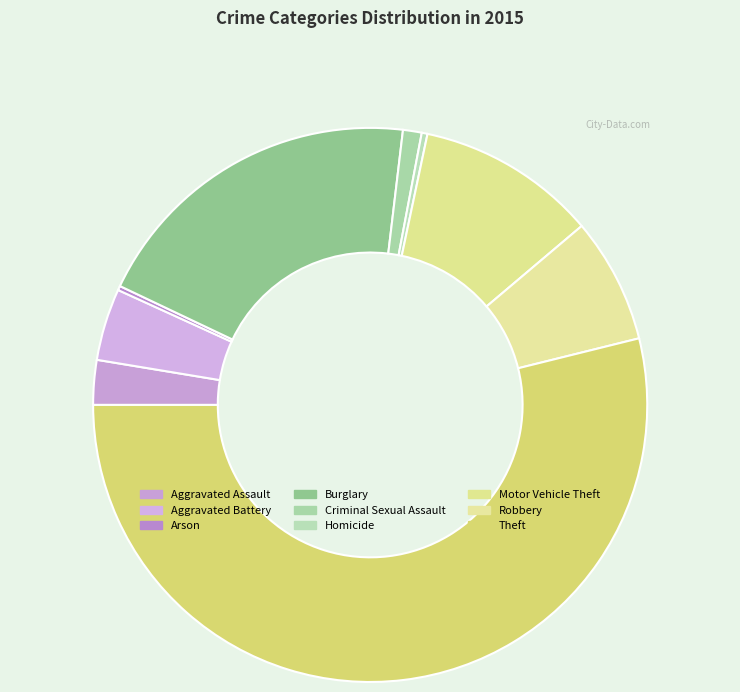

How many segments does this pie chart have?

9